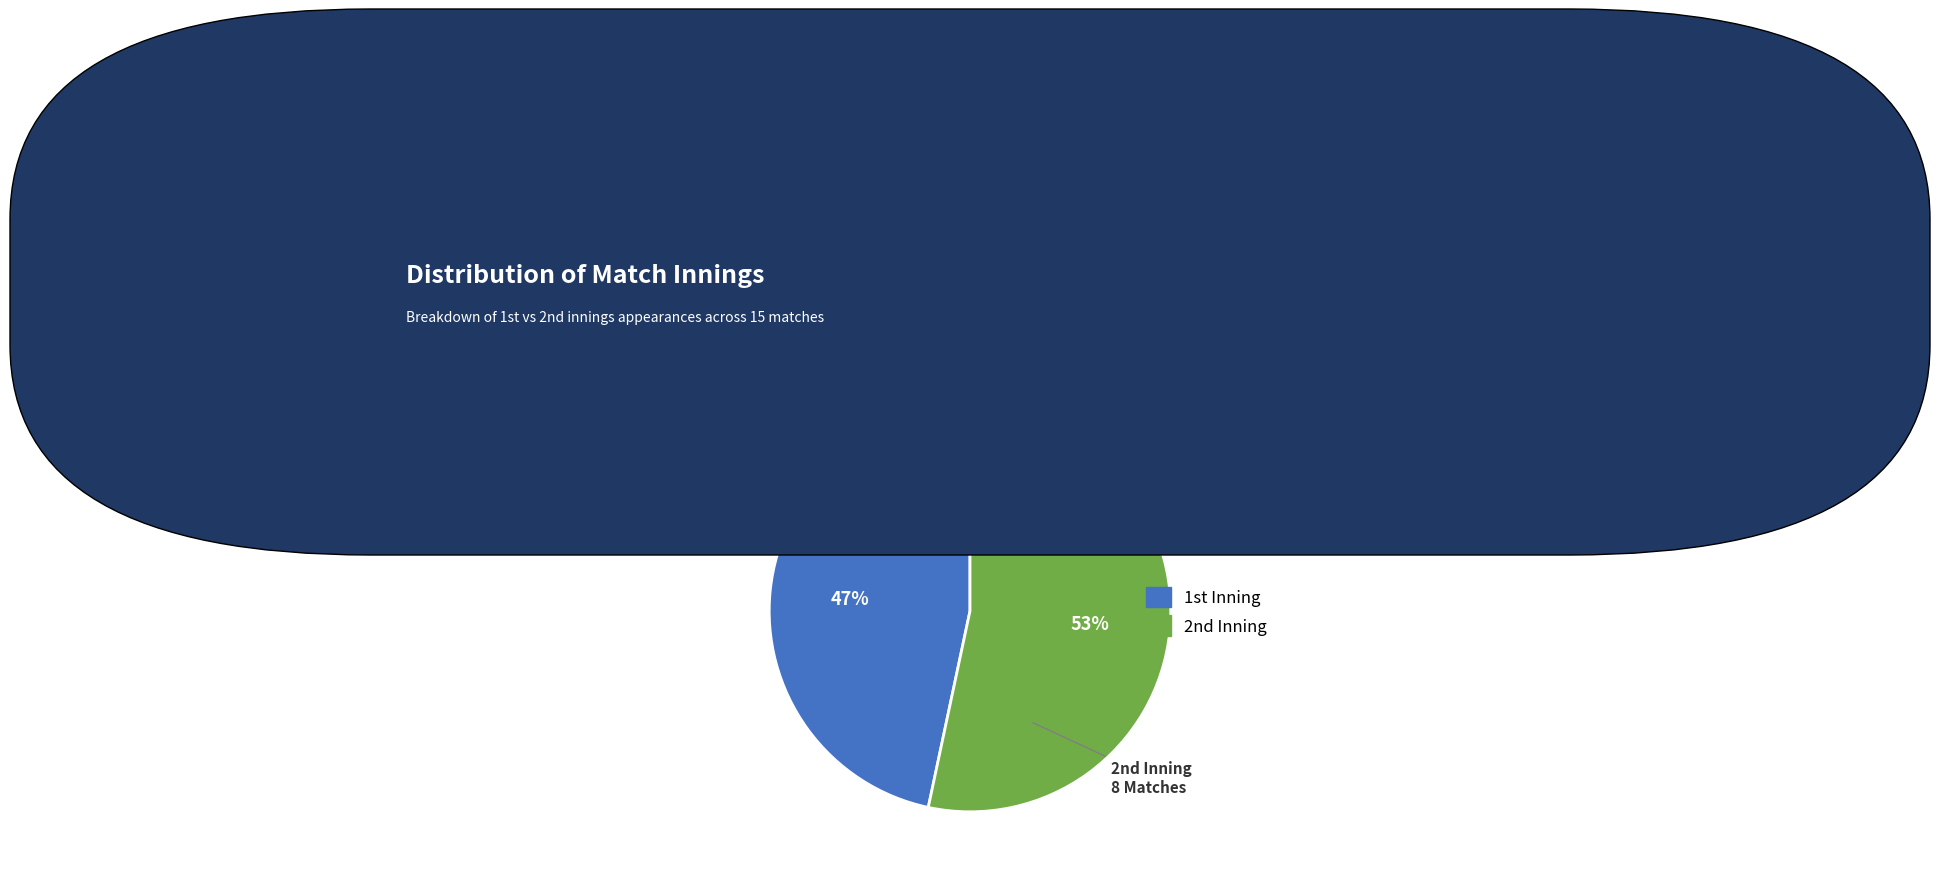

Which category has the smallest portion of the pie?

1st Inning